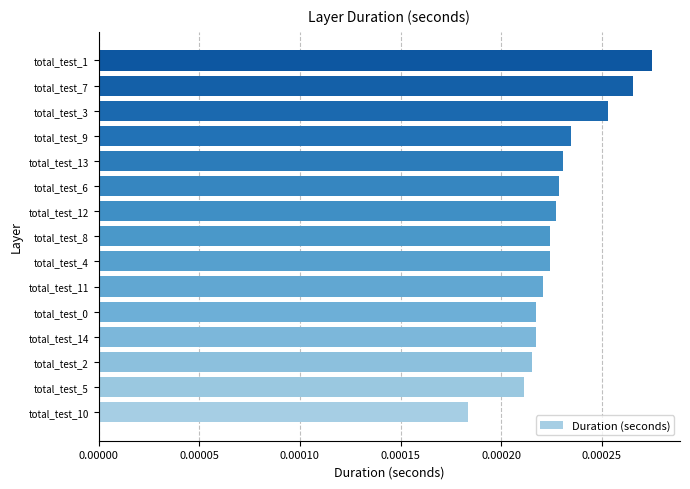

Which category has the highest value across all series?

total_test_1